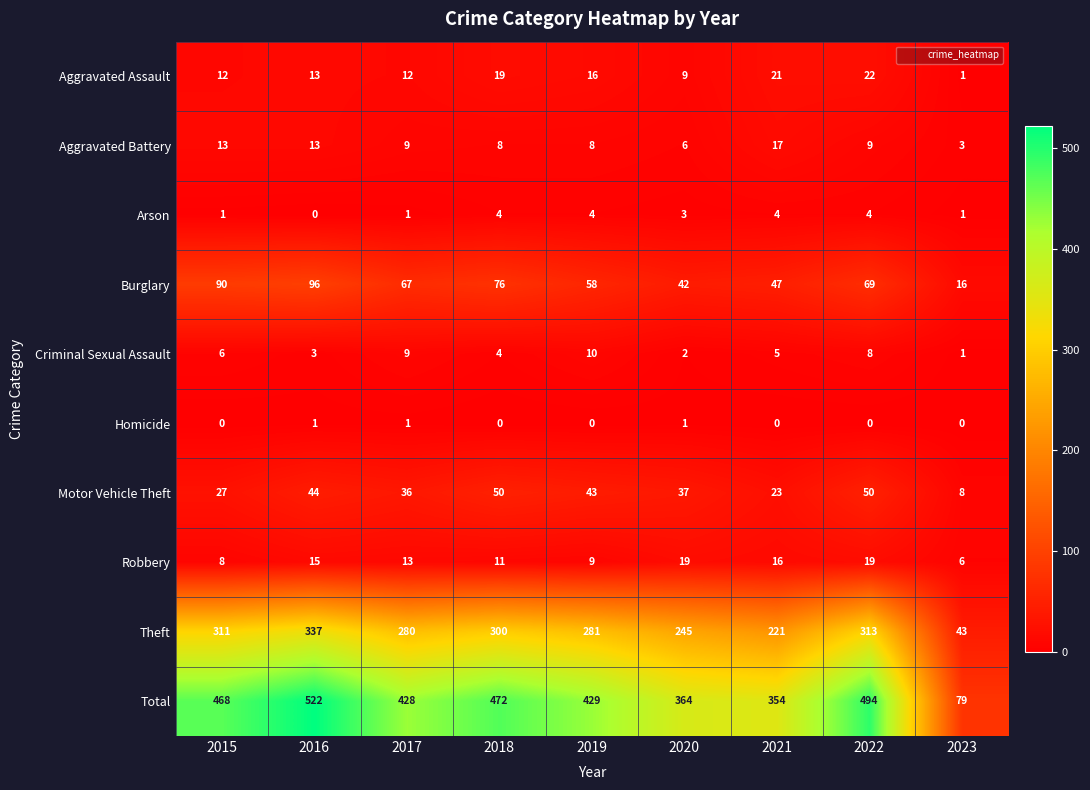

True or false: Burglary has a value of 67 at 2017.

True